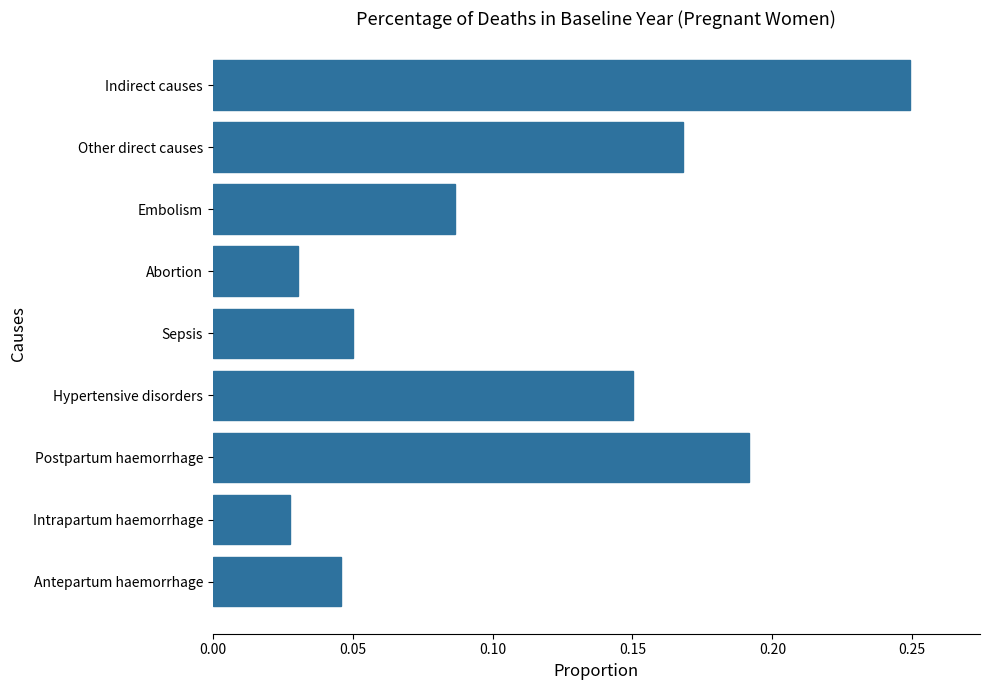

What is the change in value from Abortion to Other direct causes?

+0.1